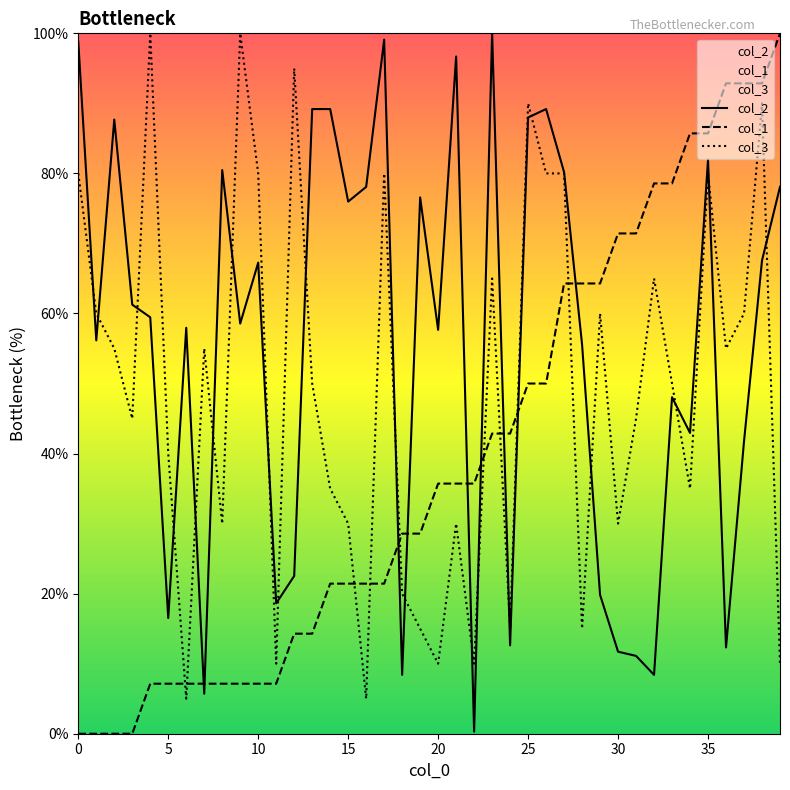

At which category is the sum across all series the highest?

38